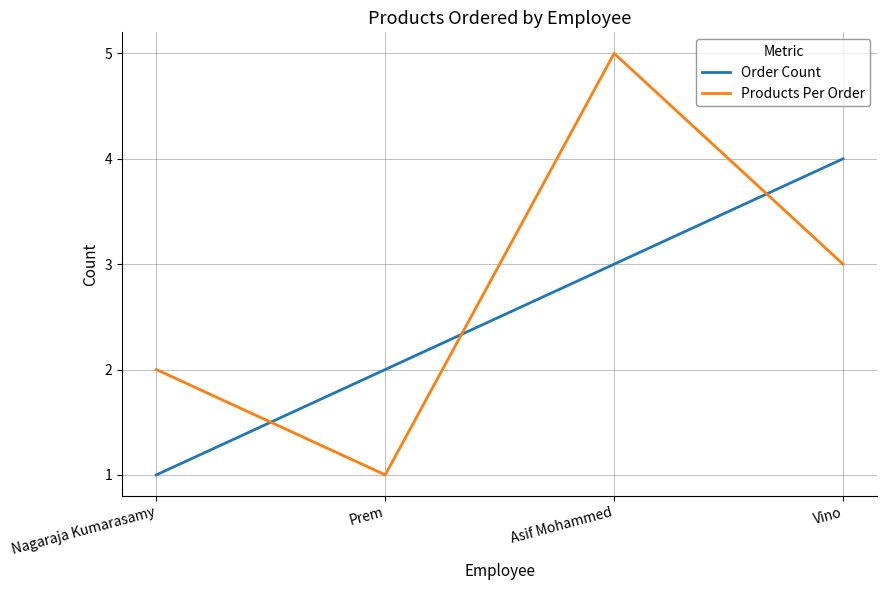

What is the minimum value shown in the chart?

1